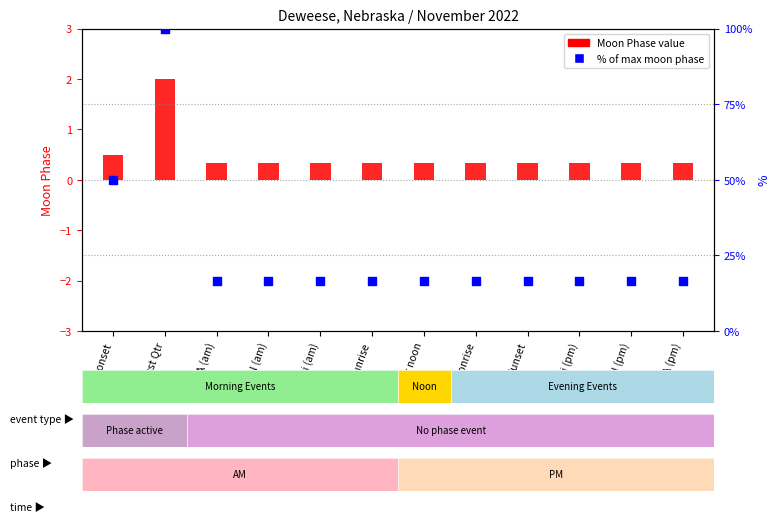

Which series has the largest Y range (max minus min)?

% of max moon phase